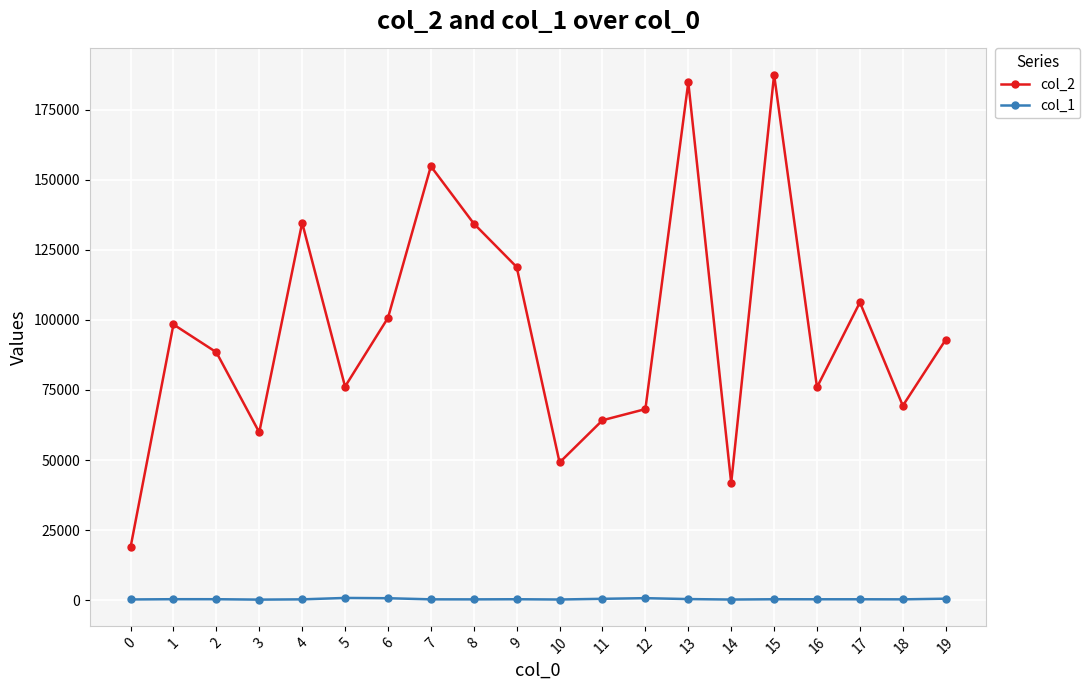

Where is the first local maximum for col_2?

1